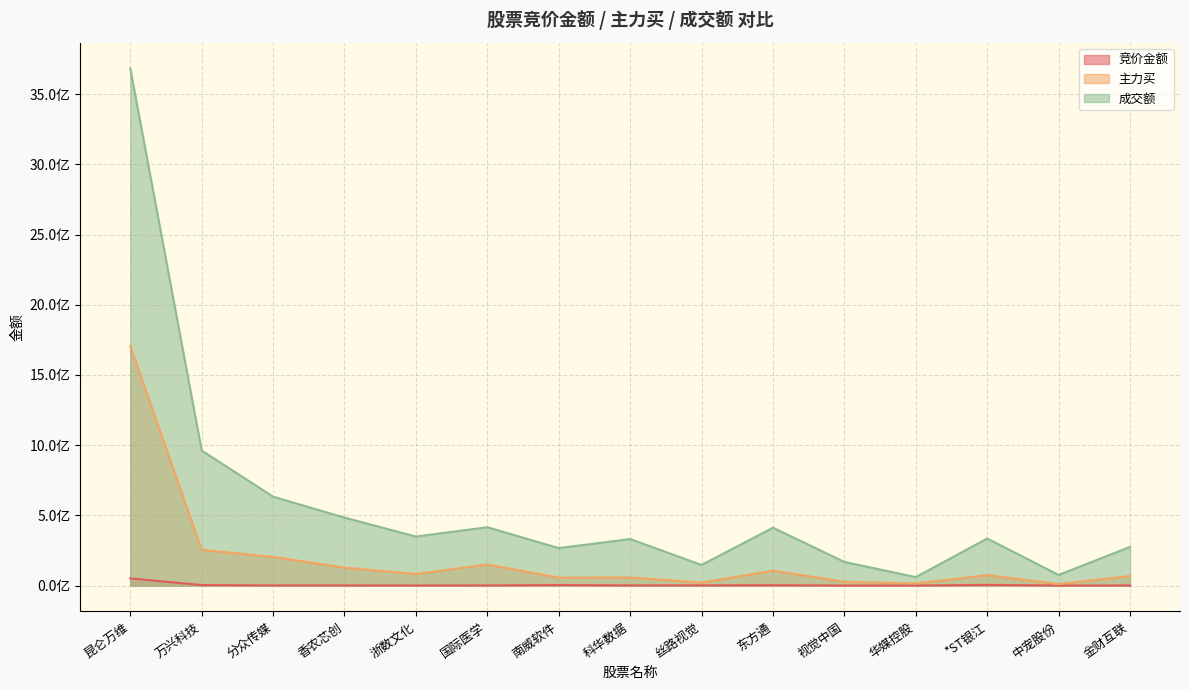

Rank the series by their average value, from lowest to highest.

竞价金额, 主力买, 成交额